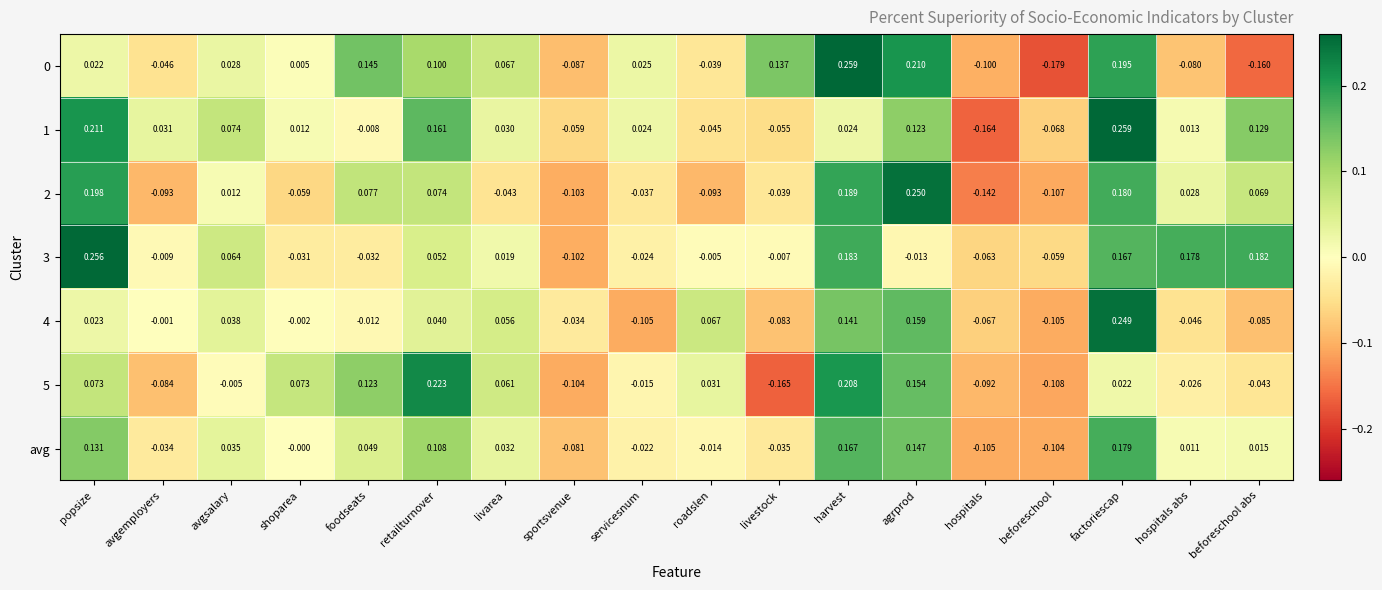

At which label is 3 closest to 0?

roadslen